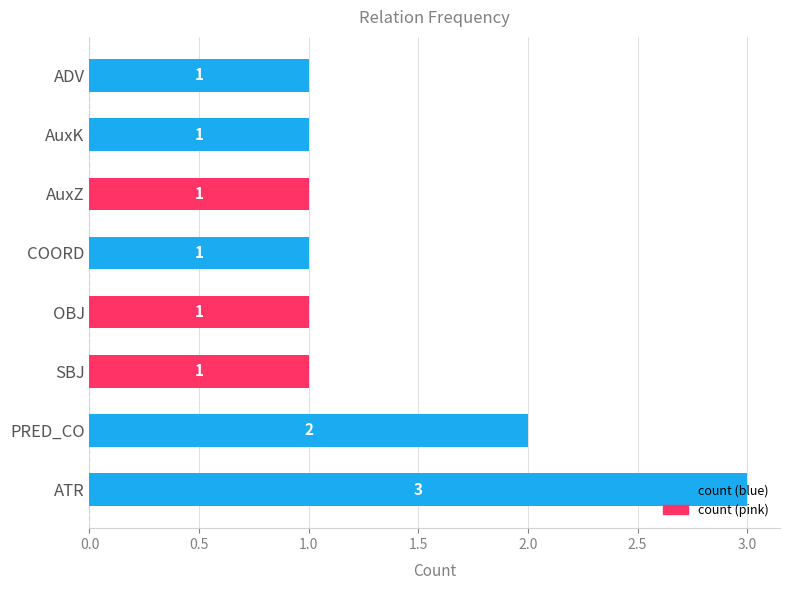

Where is the data nearest to the value 2?

PRED_CO